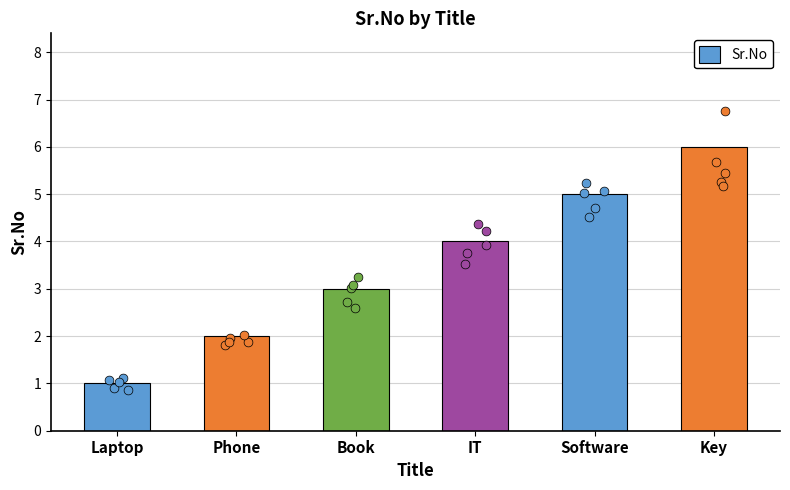

Which has a higher value, Software or Phone?

Software